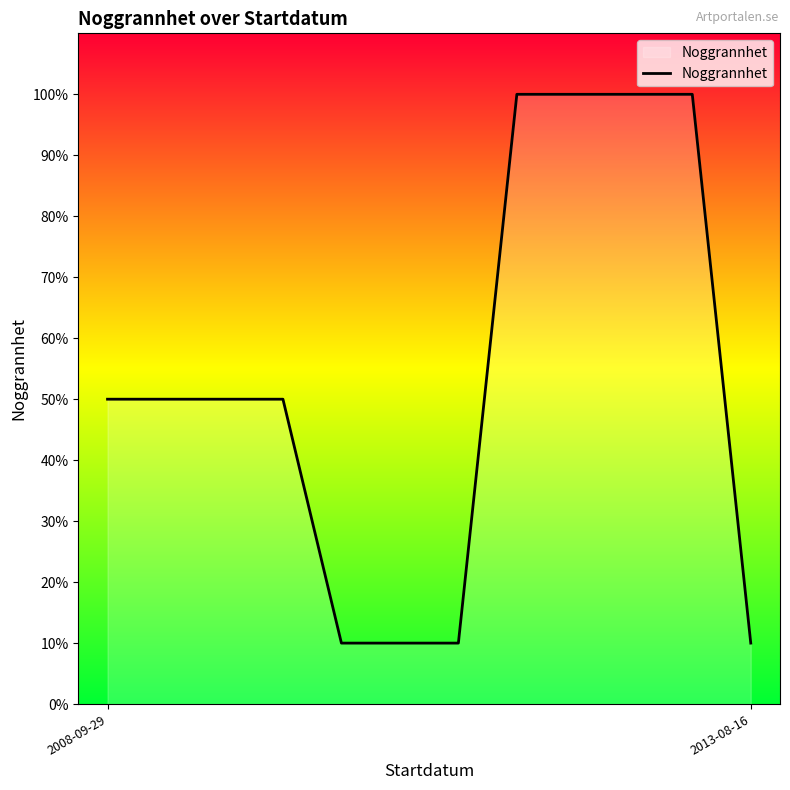

What is the greatest value displayed?

100